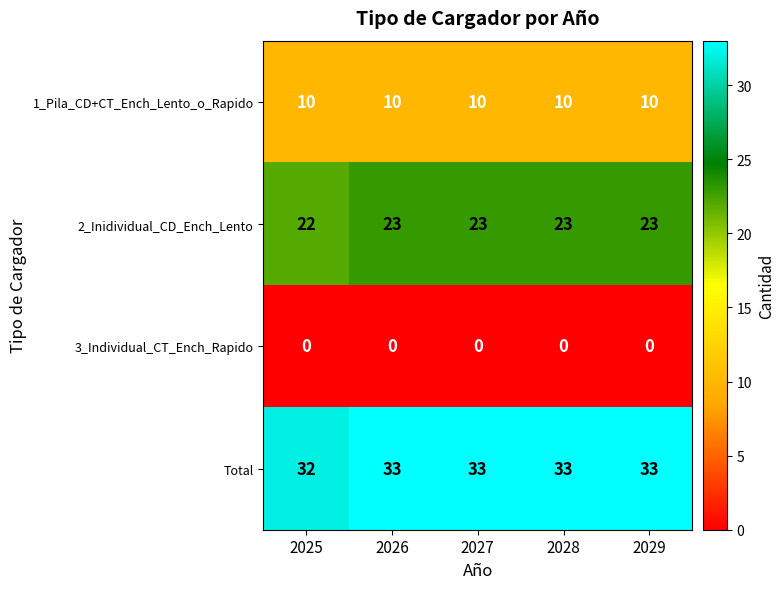

What is the difference between the highest and lowest values at 2029?

33